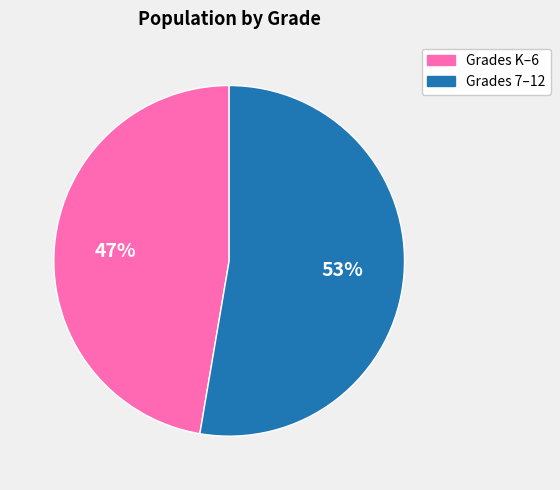

Is the sum of Grades 7–12 and Grades K–6 greater than half?

Yes